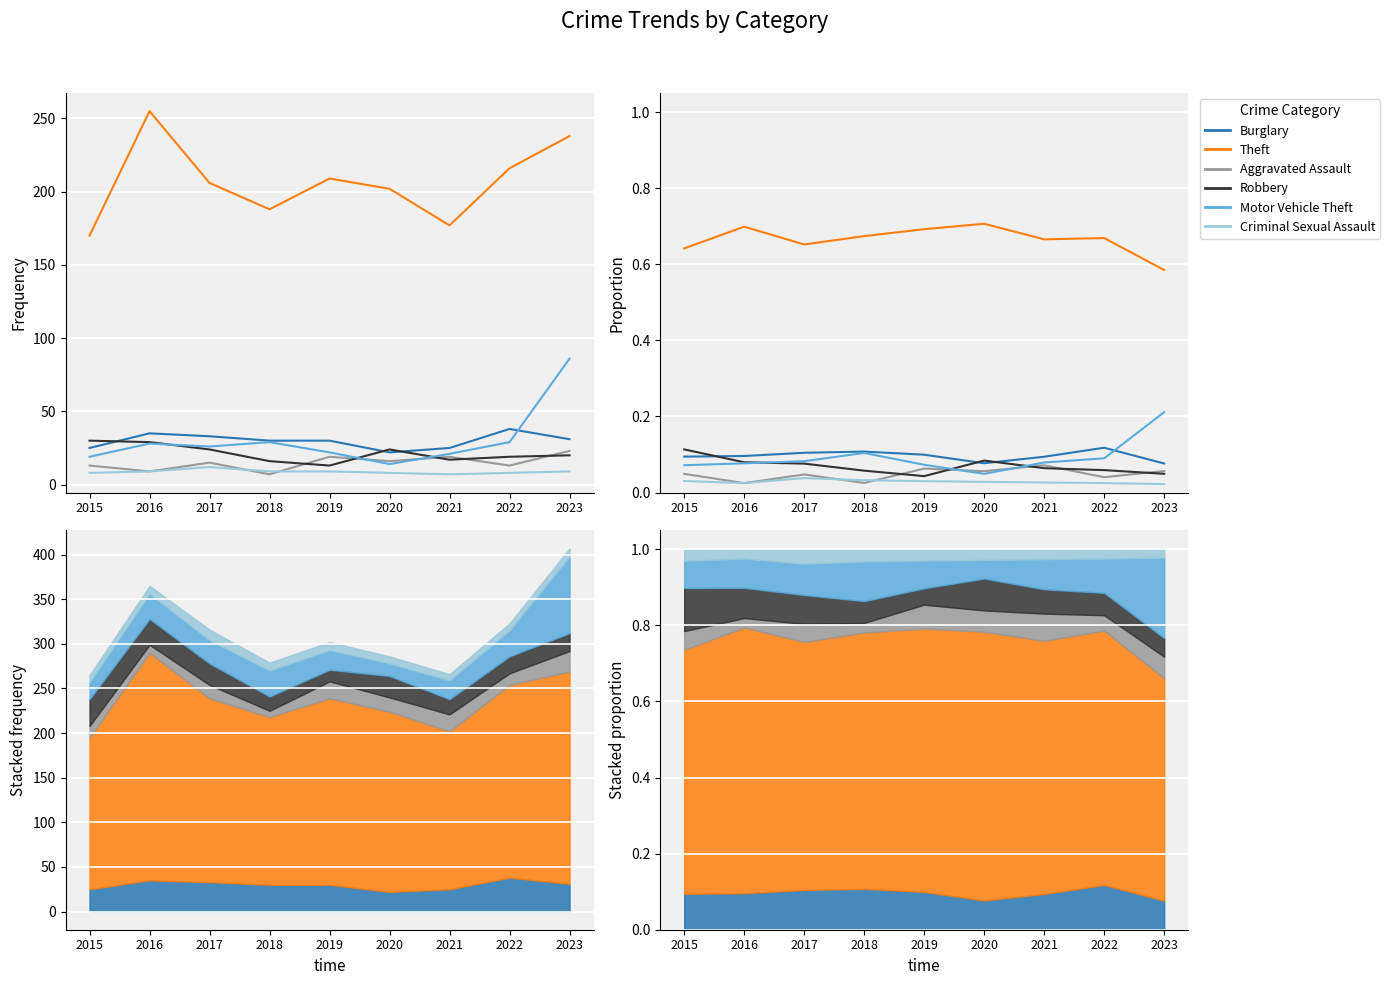

What are all the series names shown in the legend?

Burglary, Theft, Aggravated Assault, Robbery, Motor Vehicle Theft, Criminal Sexual Assault